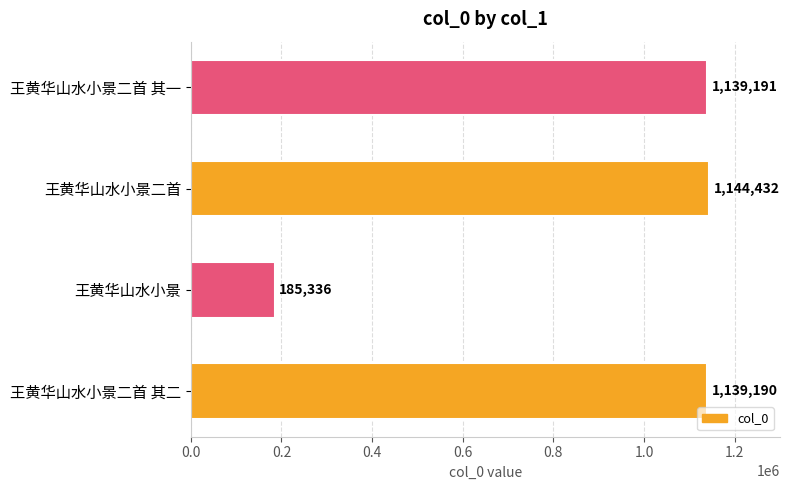

What is the ratio of the value at 王黄华山水小景二首 其一 to the value at 王黄华山水小景二首?

1.0